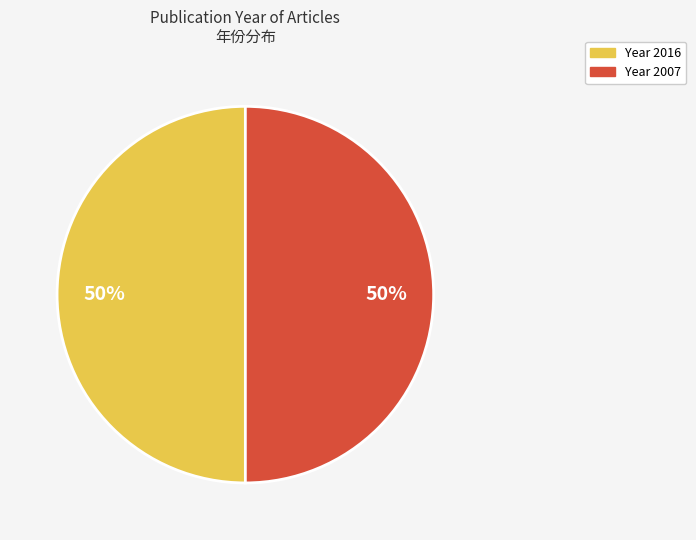

To the nearest percent, what is the average slice percentage?

50%